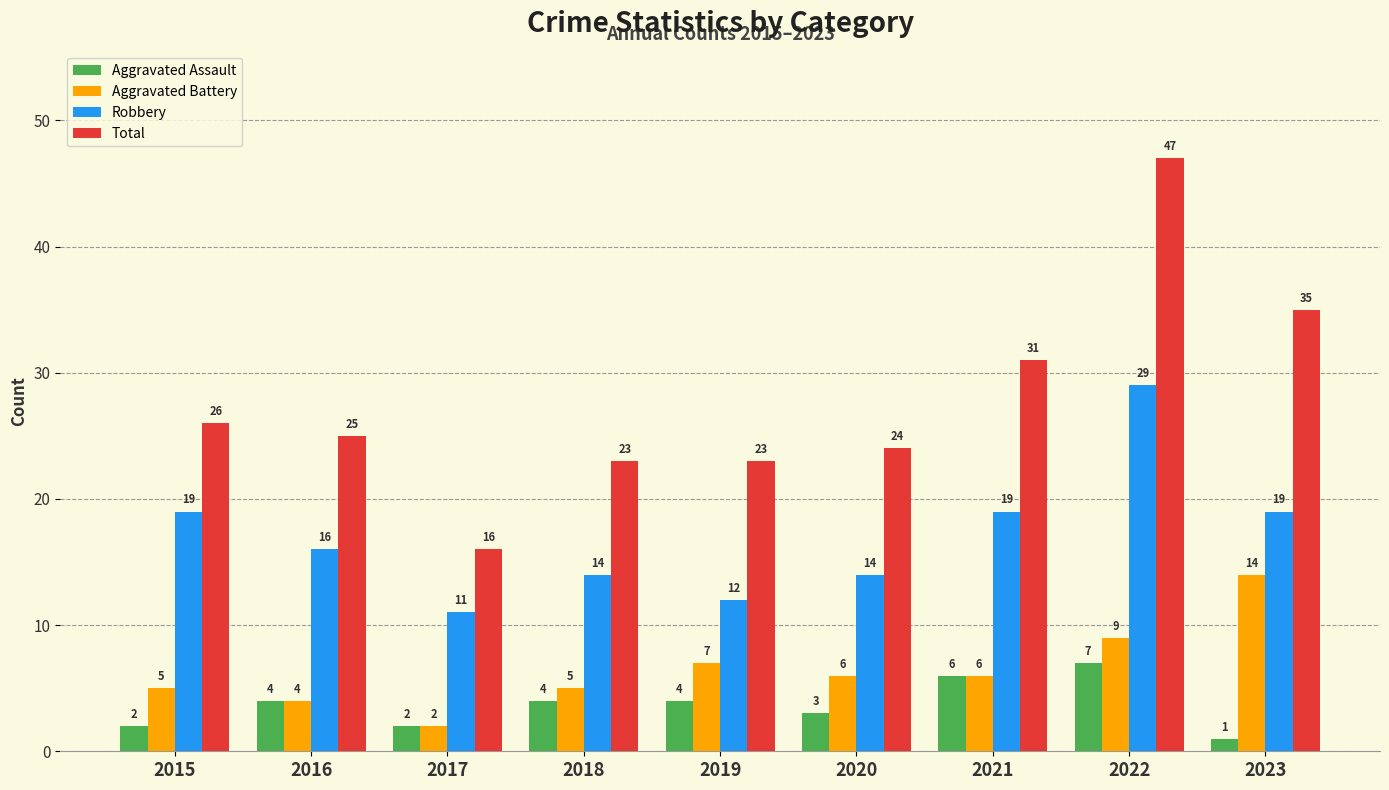

What is the average value of the Aggravated Assault series?

4